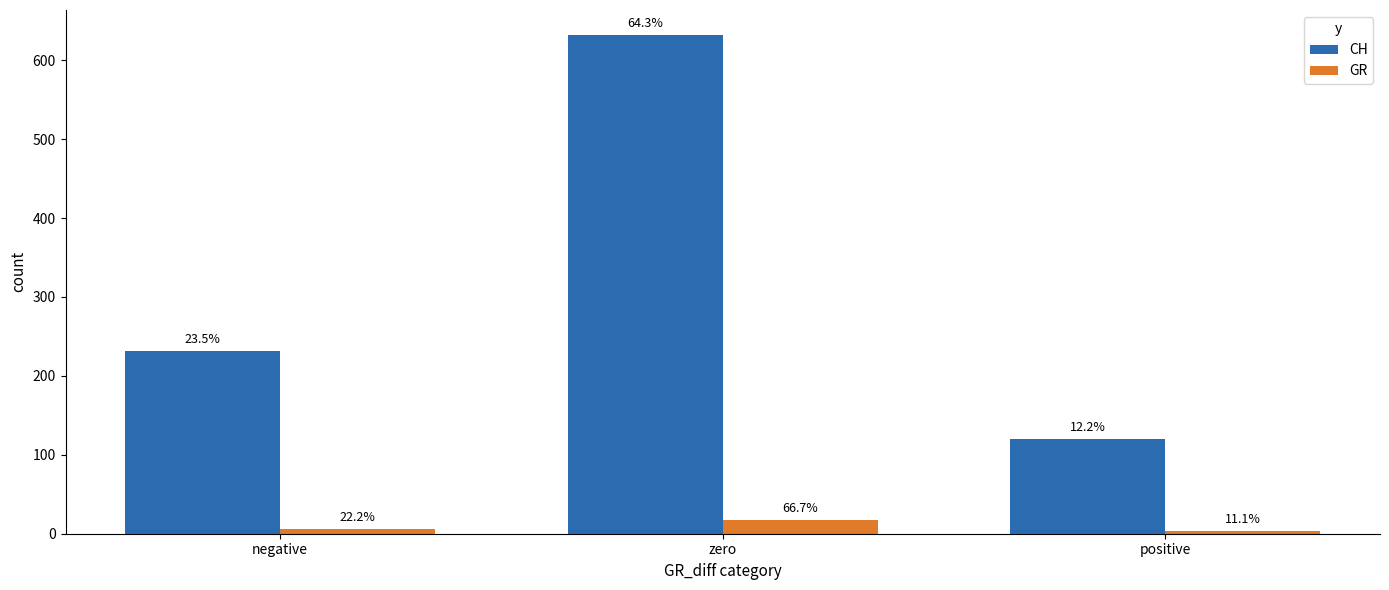

How many bars are there in total?

6